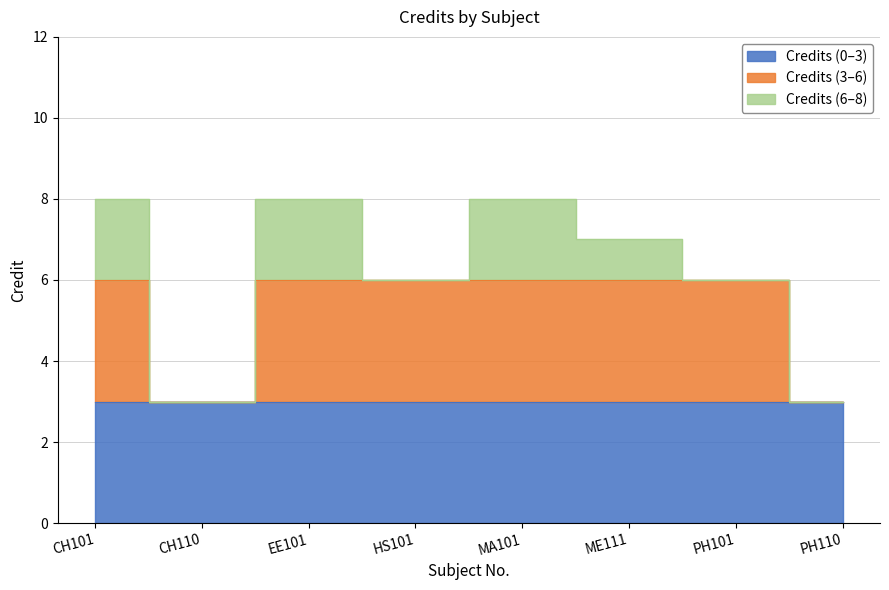

What is the maximum value shown in the chart?

8